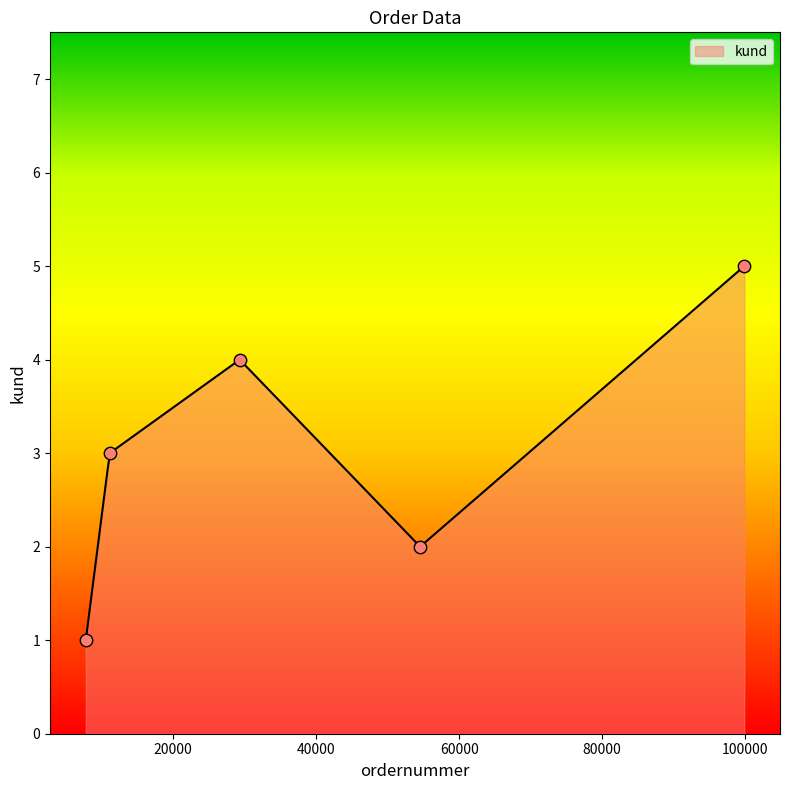

What is the change in value from 54542 to 29304?

+2